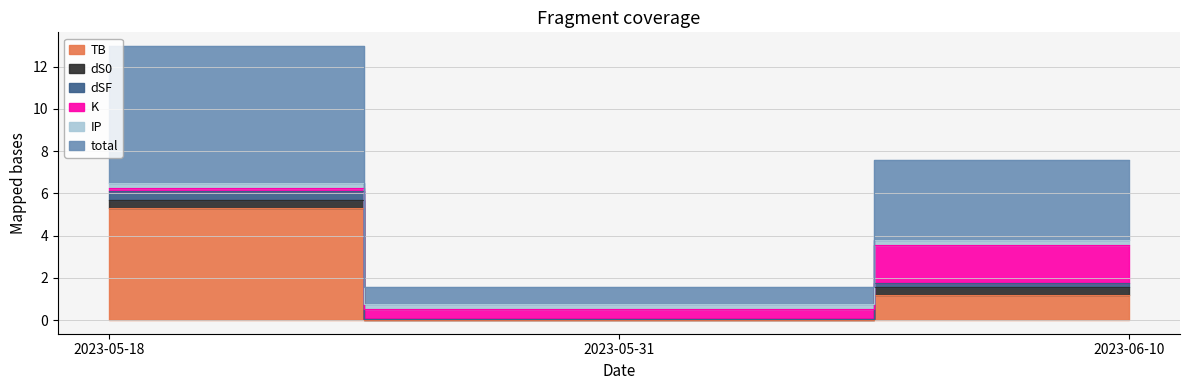

The value of TB at 2023-06-10 is 1.7. True or false?

False